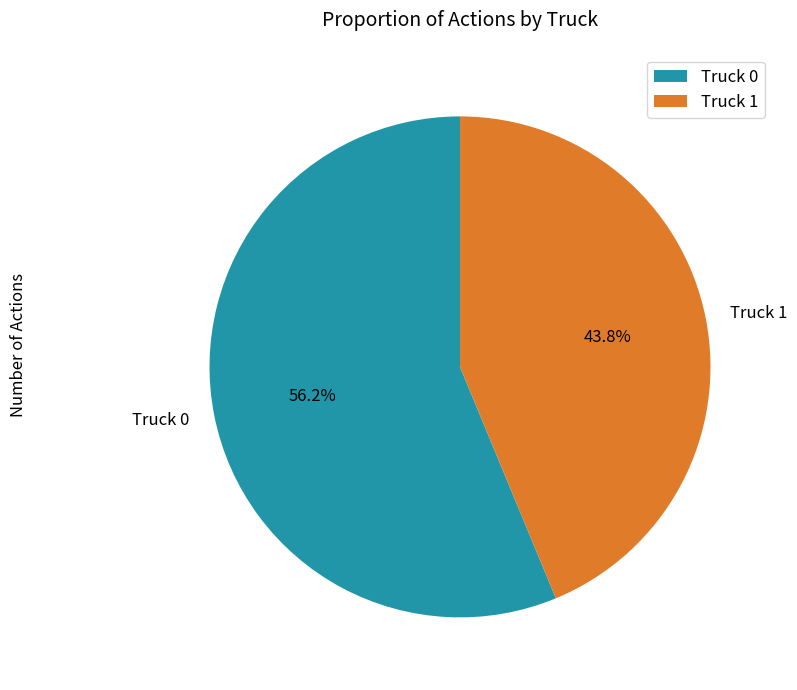

Rank the categories by value from highest to lowest.

Truck 0, Truck 1